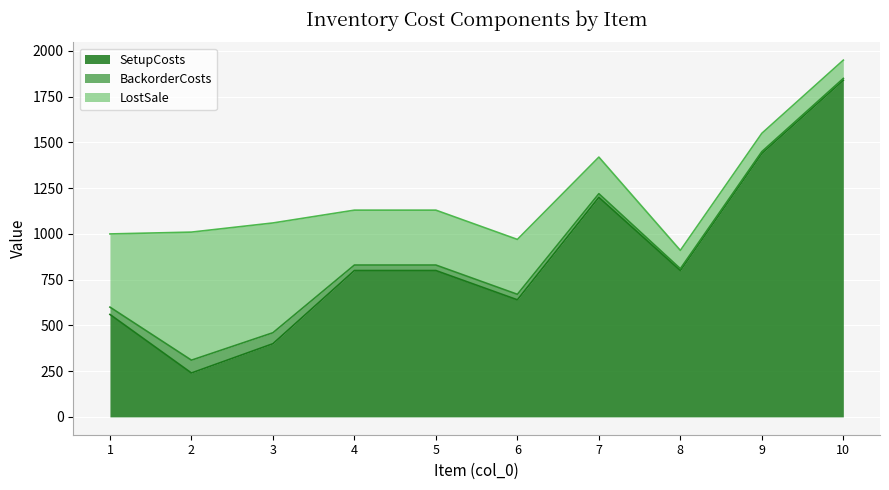

Between 1 and 2, which series saw the biggest shift?

SetupCosts